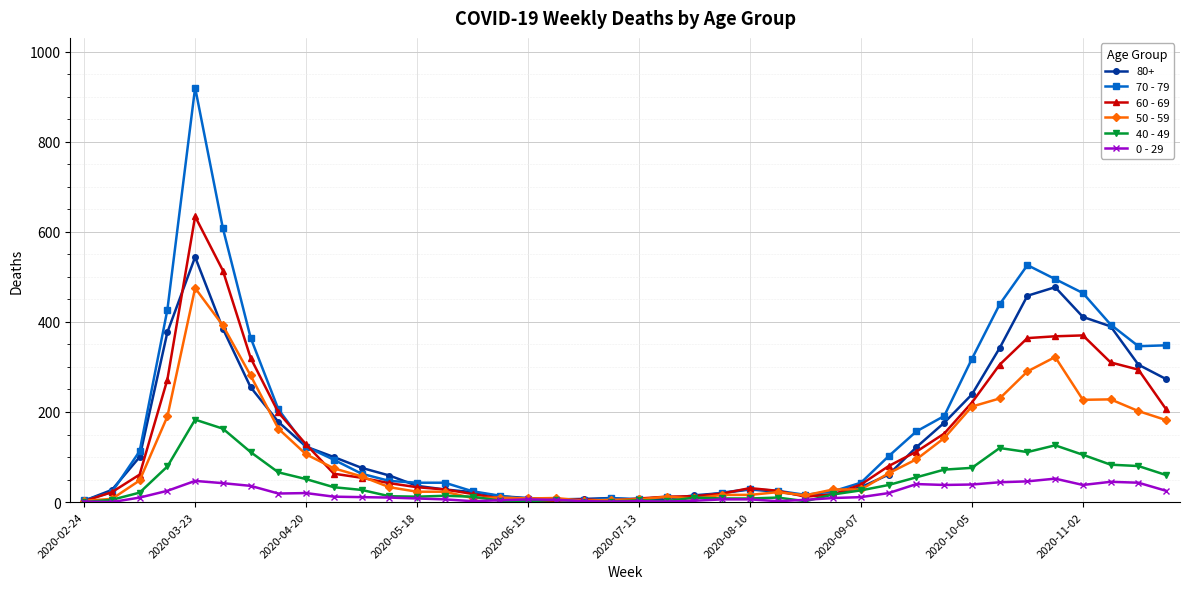

Which series has the largest range (max minus min)?

70 - 79